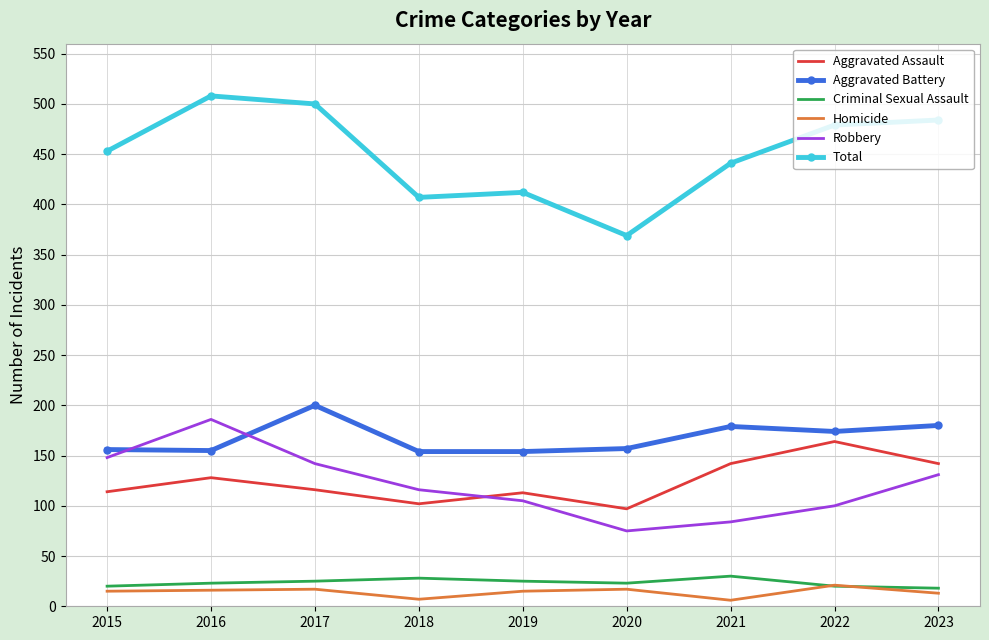

What is the spread (max minus min) of values at 2022?

459